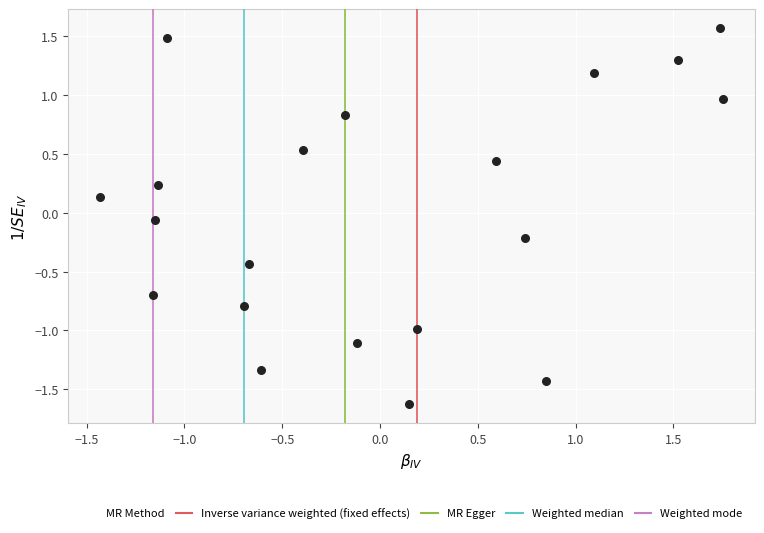

What is the range of X values (max minus min)?

3.2